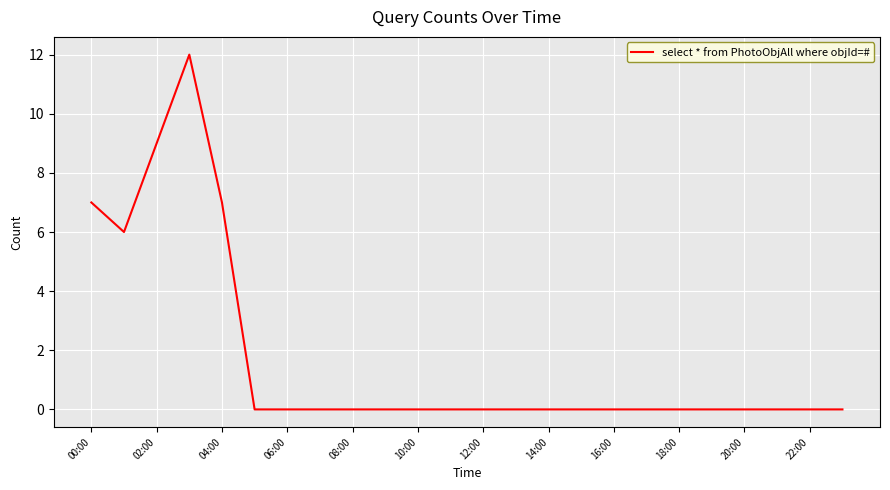

What is the difference between the maximum and minimum values?

12